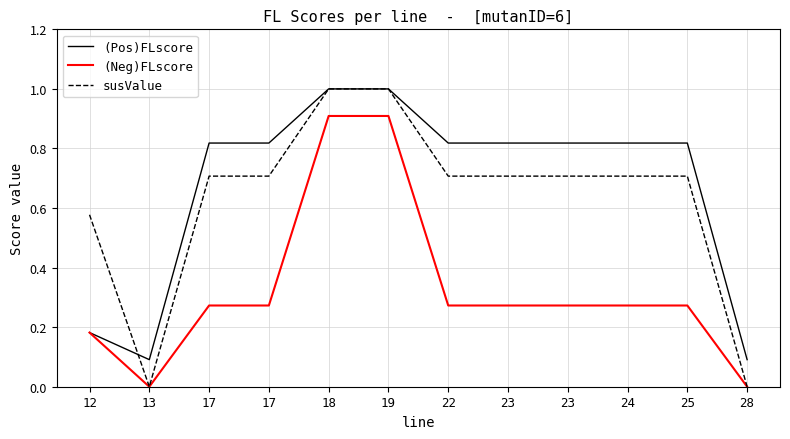

True or false: susValue and (Neg)FLscore intersect in this chart.

False